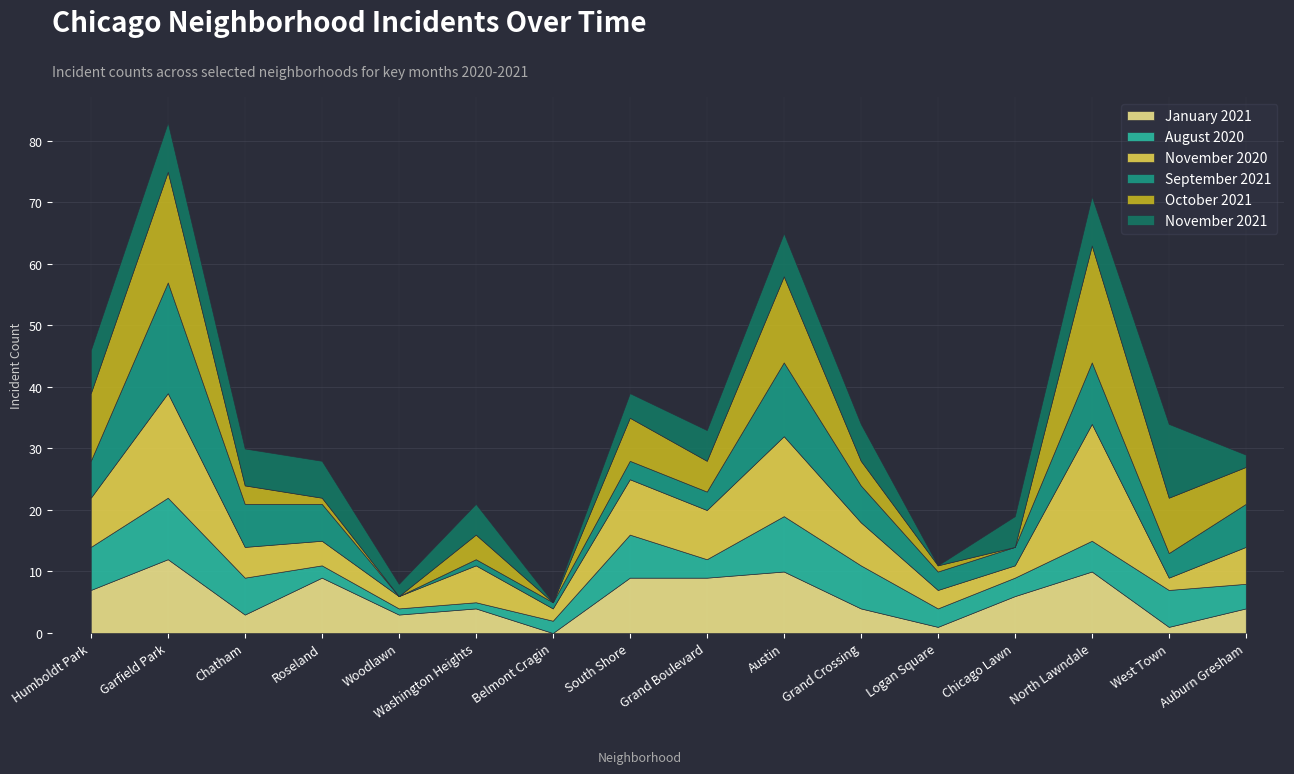

True or false: August 2020 has a value of 1 at Belmont Cragin.

False